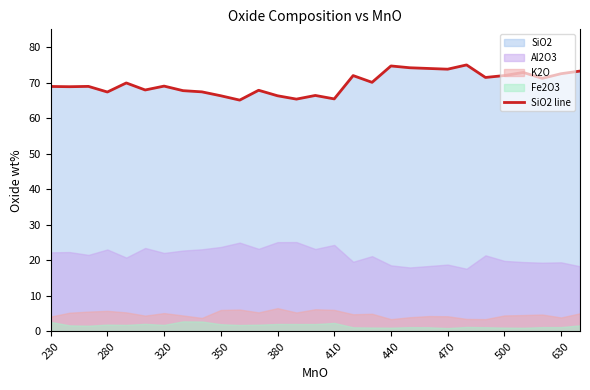

How many interior local peaks (higher than both neighbors) does the data have?

9